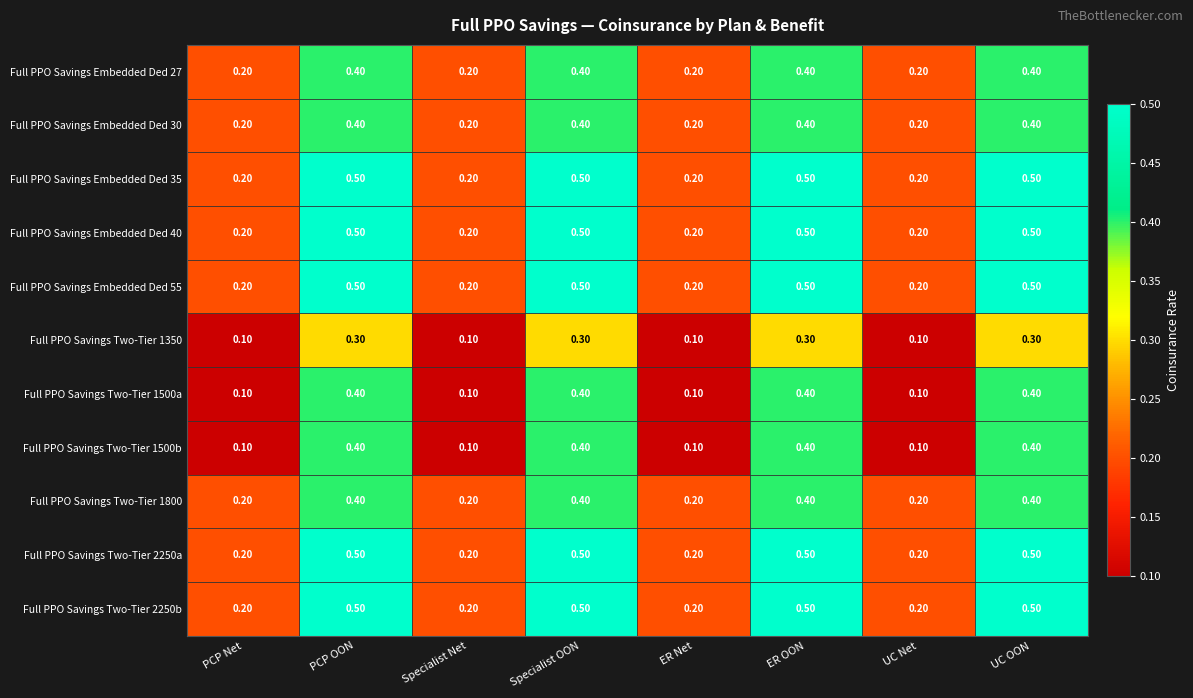

What is the sum of the Full PPO Savings Embedded Ded 35 values at PCP Net and PCP OON?

0.7